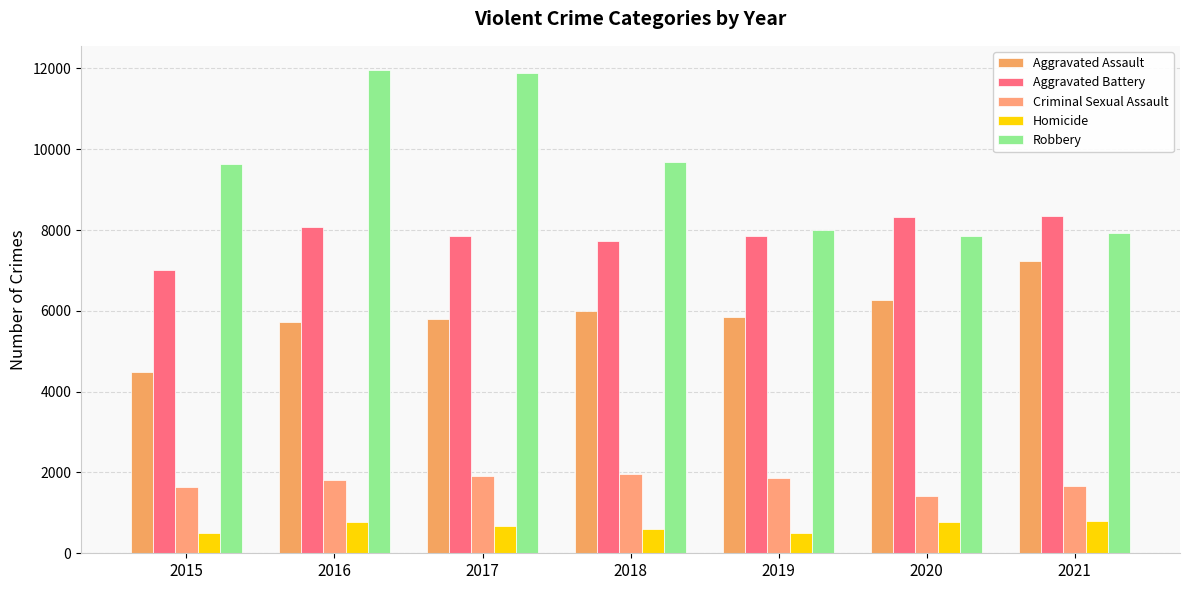

Reading right to left, transcribe all the data shown in this chart.

Aggravated Assault: 7238	6264	5840	6001	5793	5712	4480
Aggravated Battery: 8349	8318	7857	7735	7845	8085	7018
Criminal Sexual Assault: 1663	1428	1853	1963	1924	1805	1649
Homicide: 801	785	498	589	672	786	496
Robbery: 7922	7856	7994	9679	11880	11960	9638